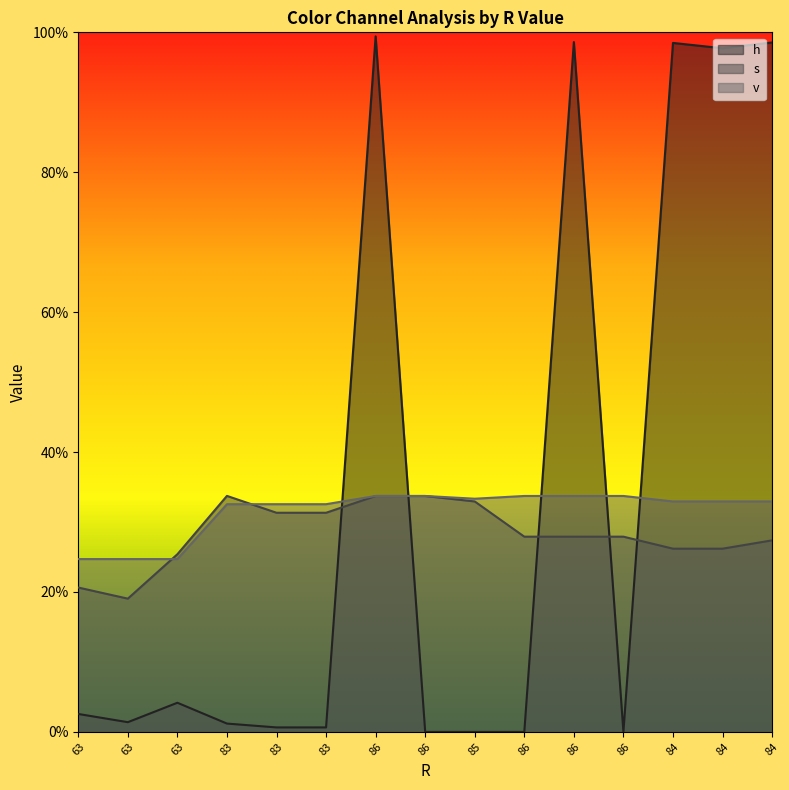

How many s values are between 0 and 1?

15